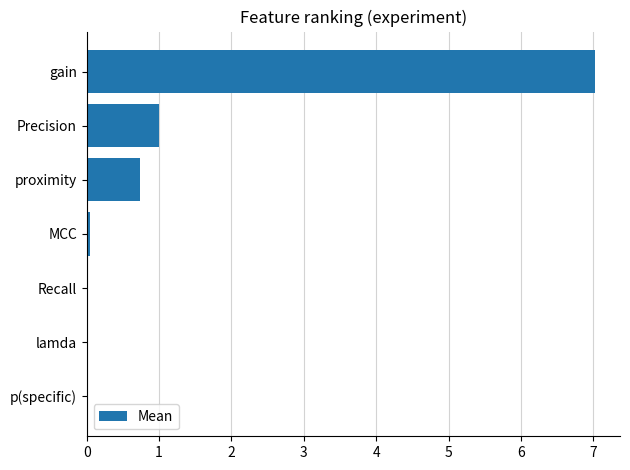

What is the greatest value displayed?

7.0